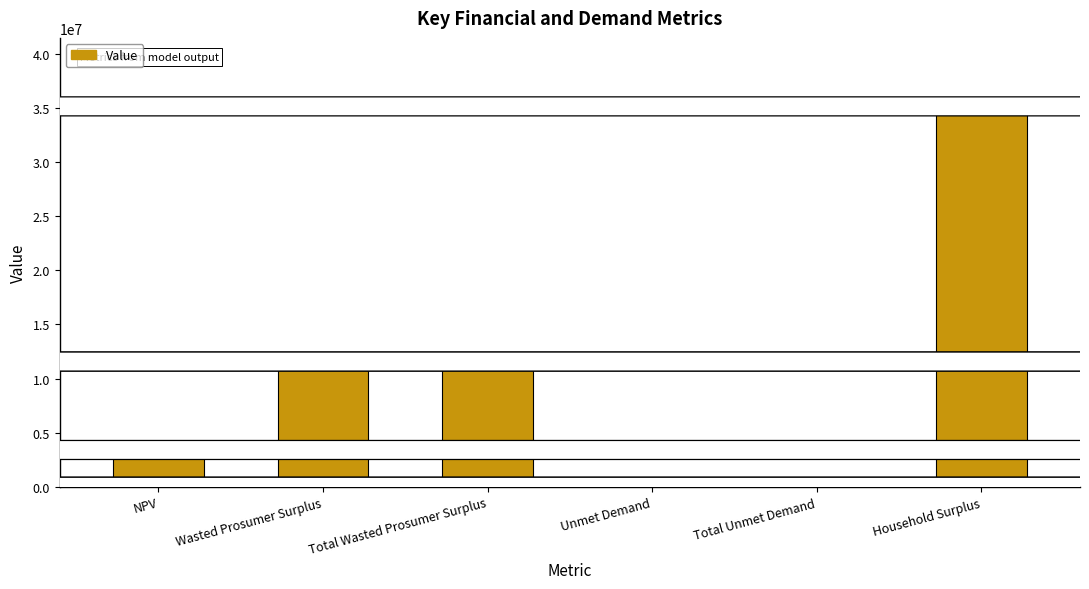

What is the change in value from NPV to Wasted Prosumer Surplus?

+8170884.7